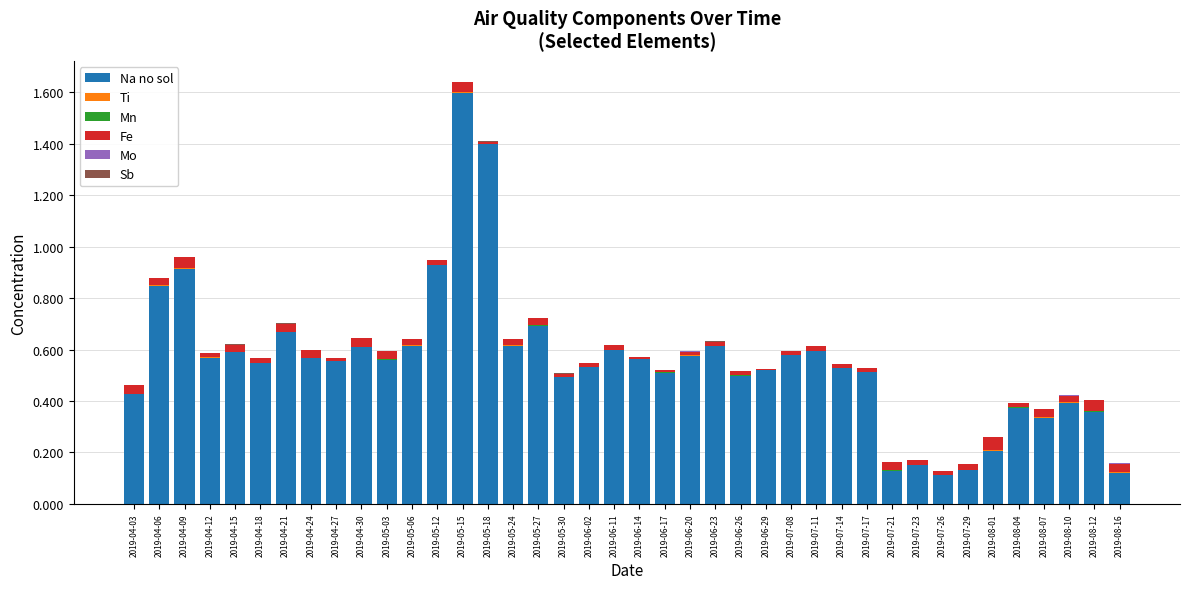

At which category is the sum across all series the highest?

2019-05-15